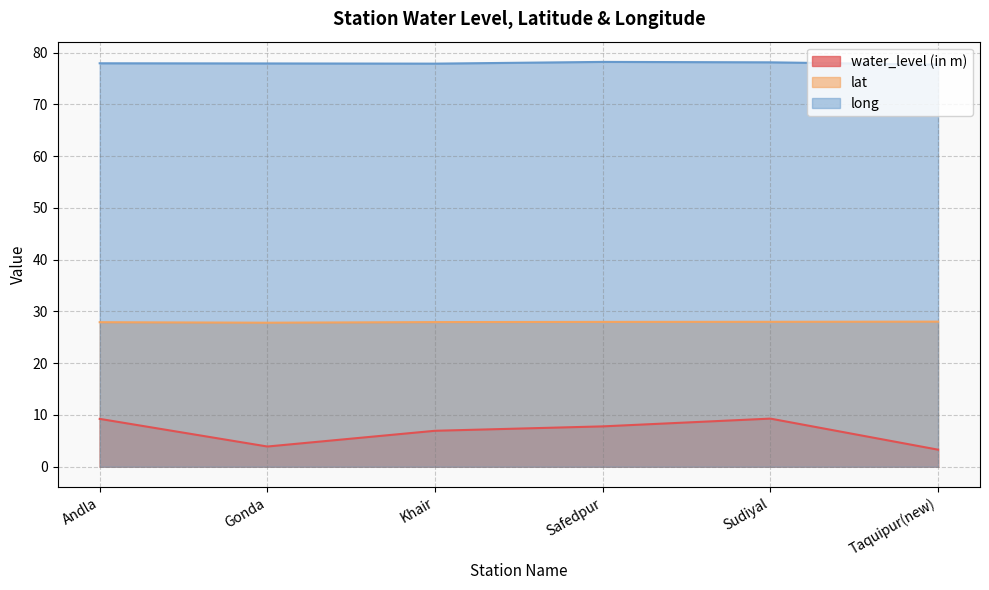

Which series has the largest total across all categories?

long